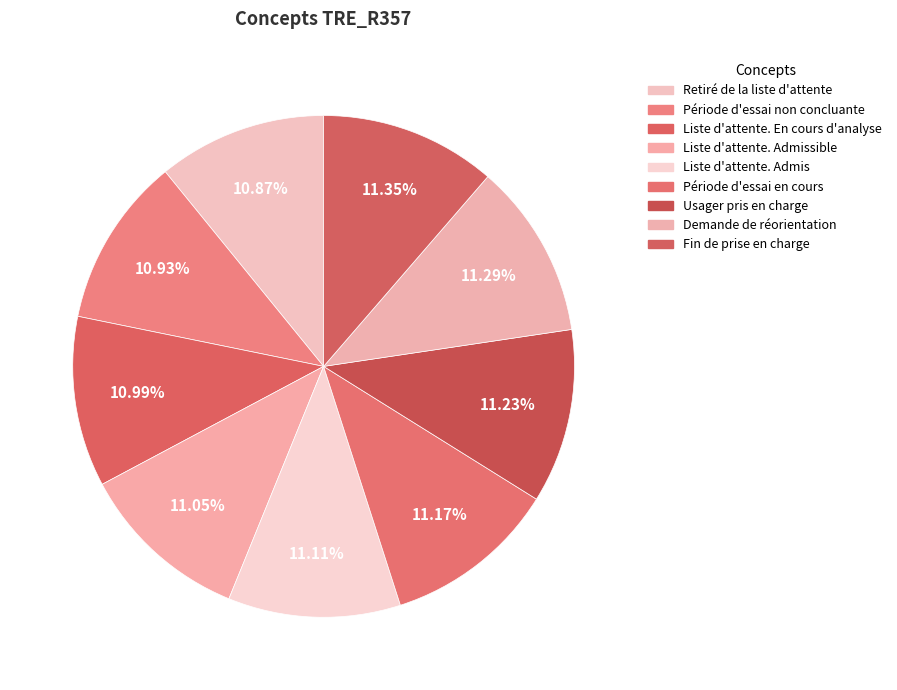

What percentage is the Liste d'attente. Admissible slice, to the nearest percent?

11%